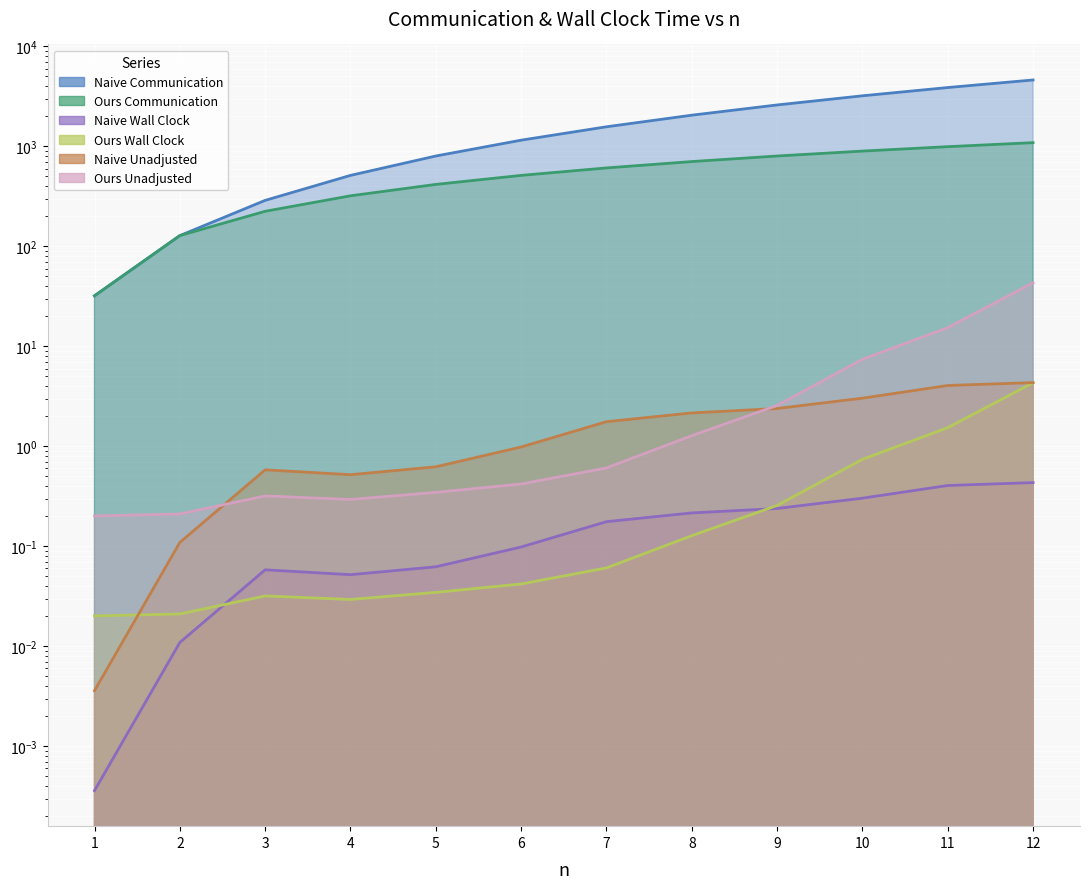

The Naive Communication series shows 2476.1 at 12. True or false?

False